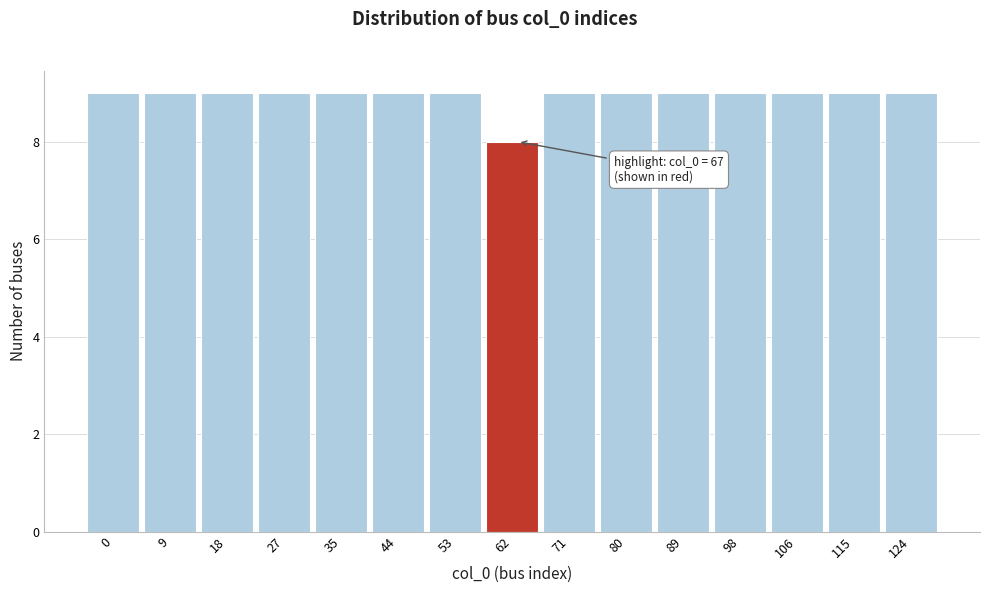

Reading right to left, transcribe all the data shown in this chart.

124=9	115=9	106=9	98=9	89=9	80=9	71=9	62=8	53=9	44=9	35=9	27=9	18=9	9=9	0=9